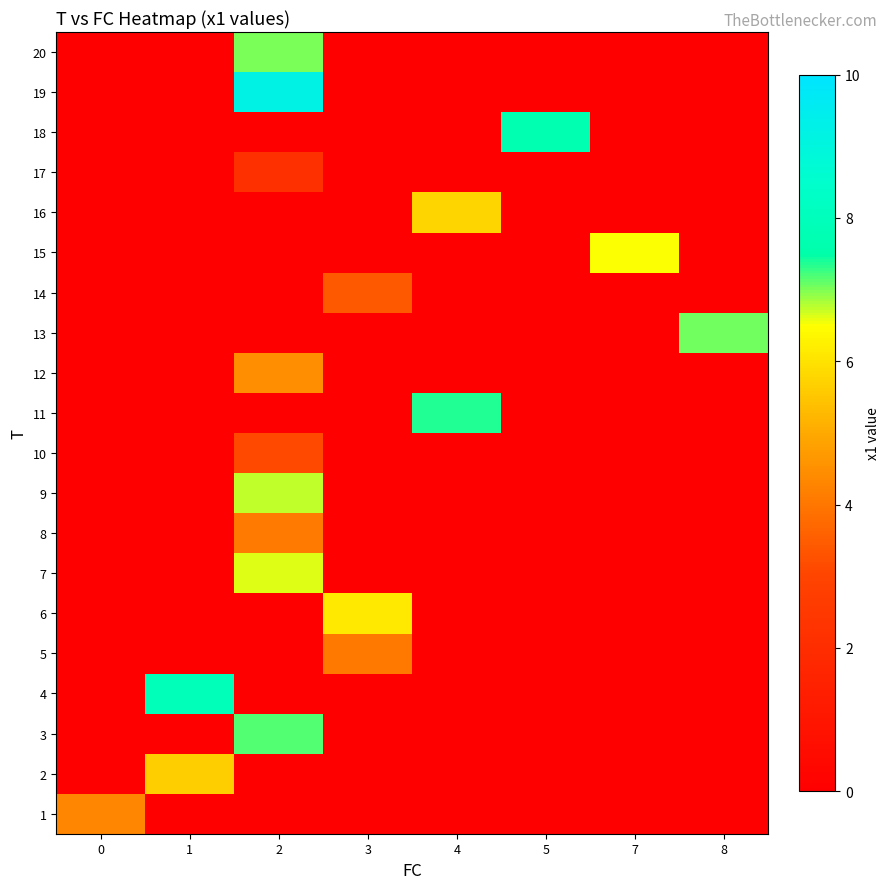

List the series in order of their peak value, lowest first.

17, 10, 14, 5, 8, 1, 12, 2, 16, 6, 15, 7, 9, 20, 13, 3, 11, 18, 4, 19